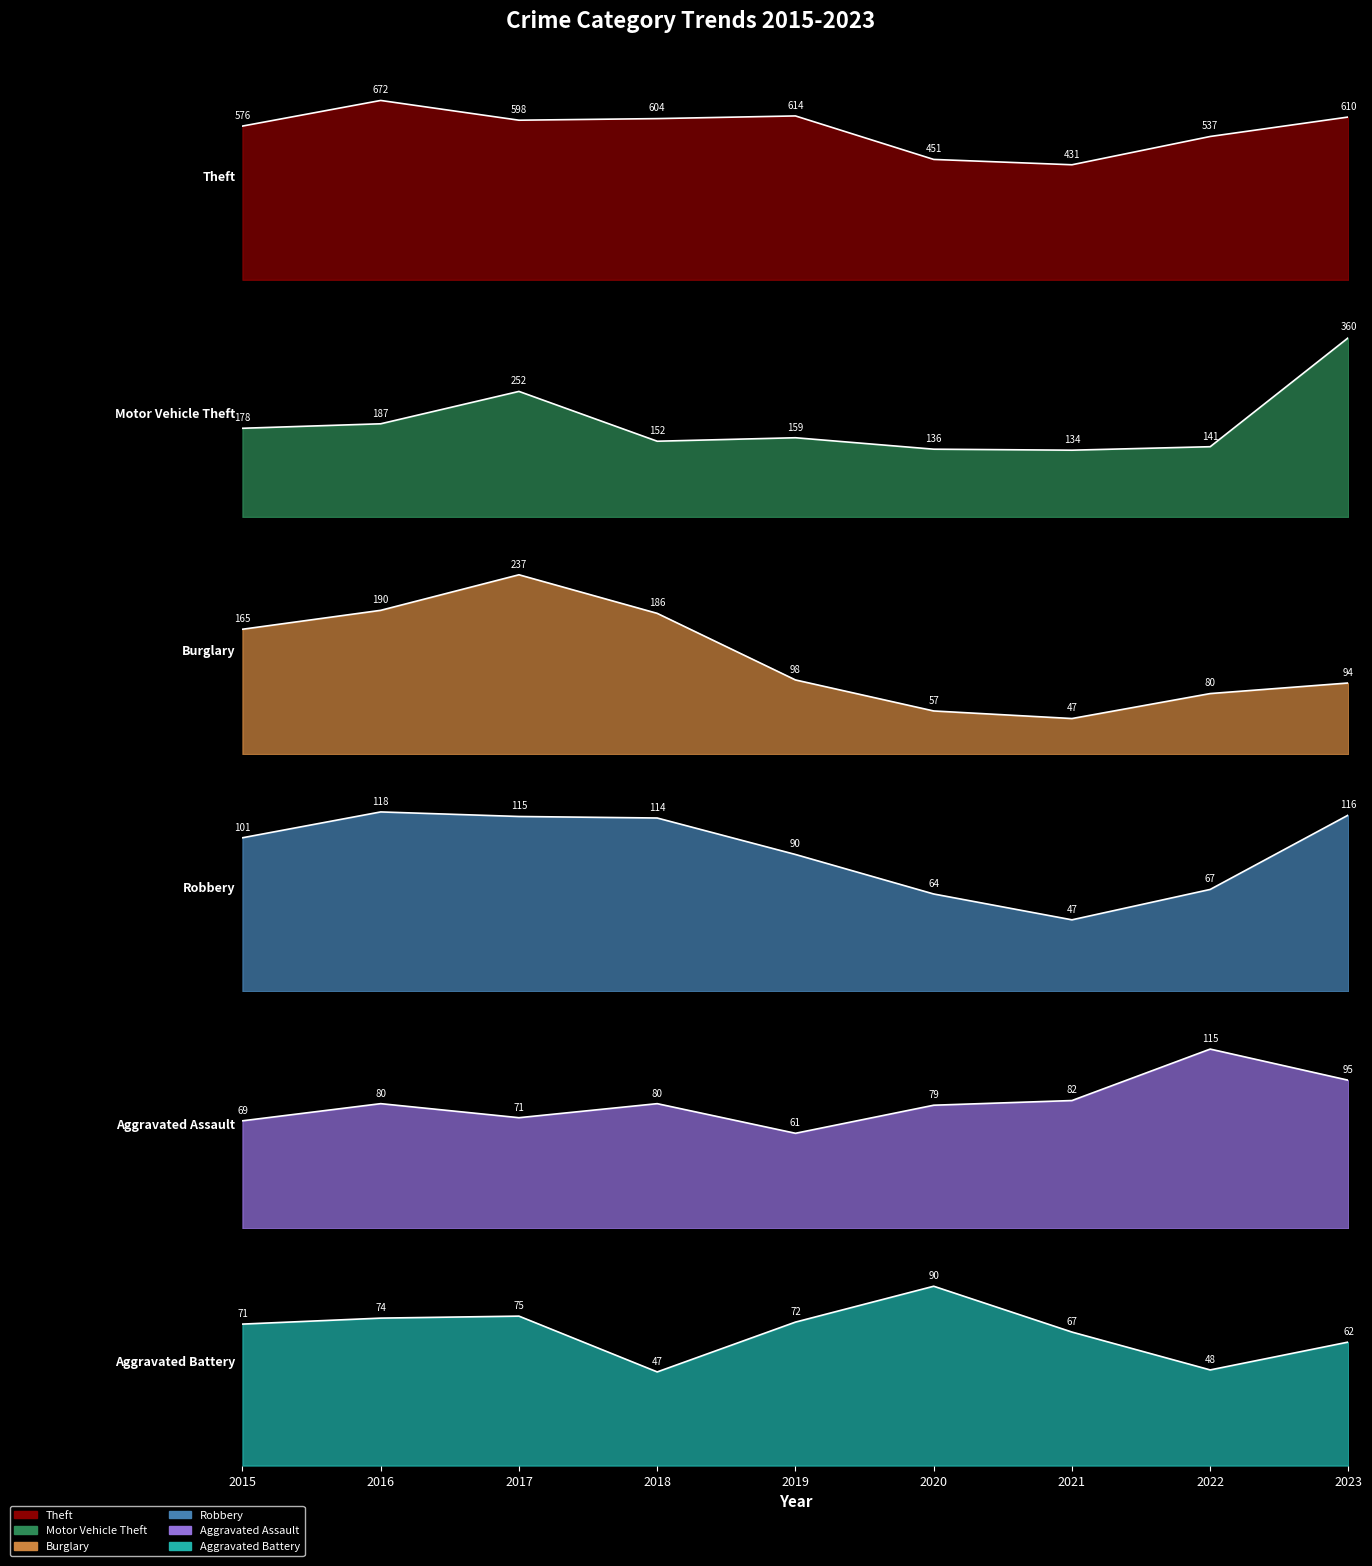

What is the value of the Motor Vehicle Theft point at the 6th from the left?

136